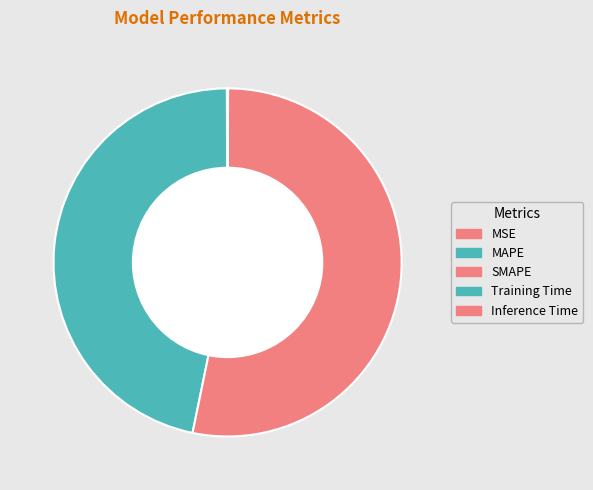

Count the number of slices in the pie.

5